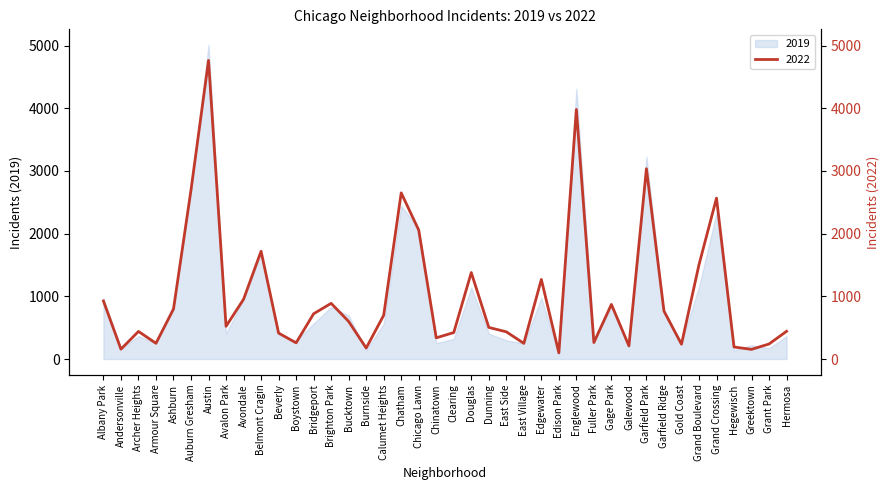

Where is the first local maximum?

Archer Heights